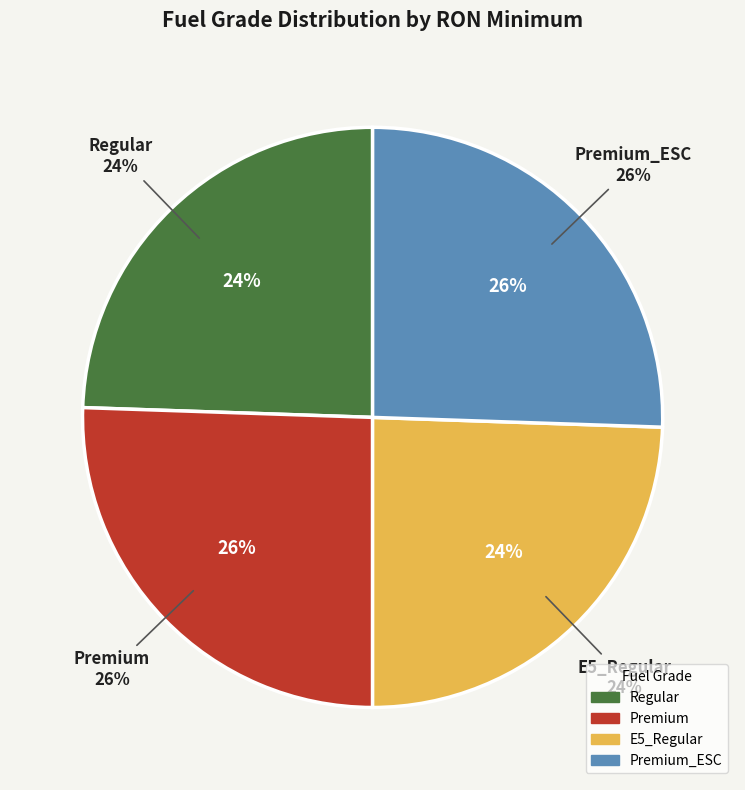

Is there a majority slice in this chart?

No